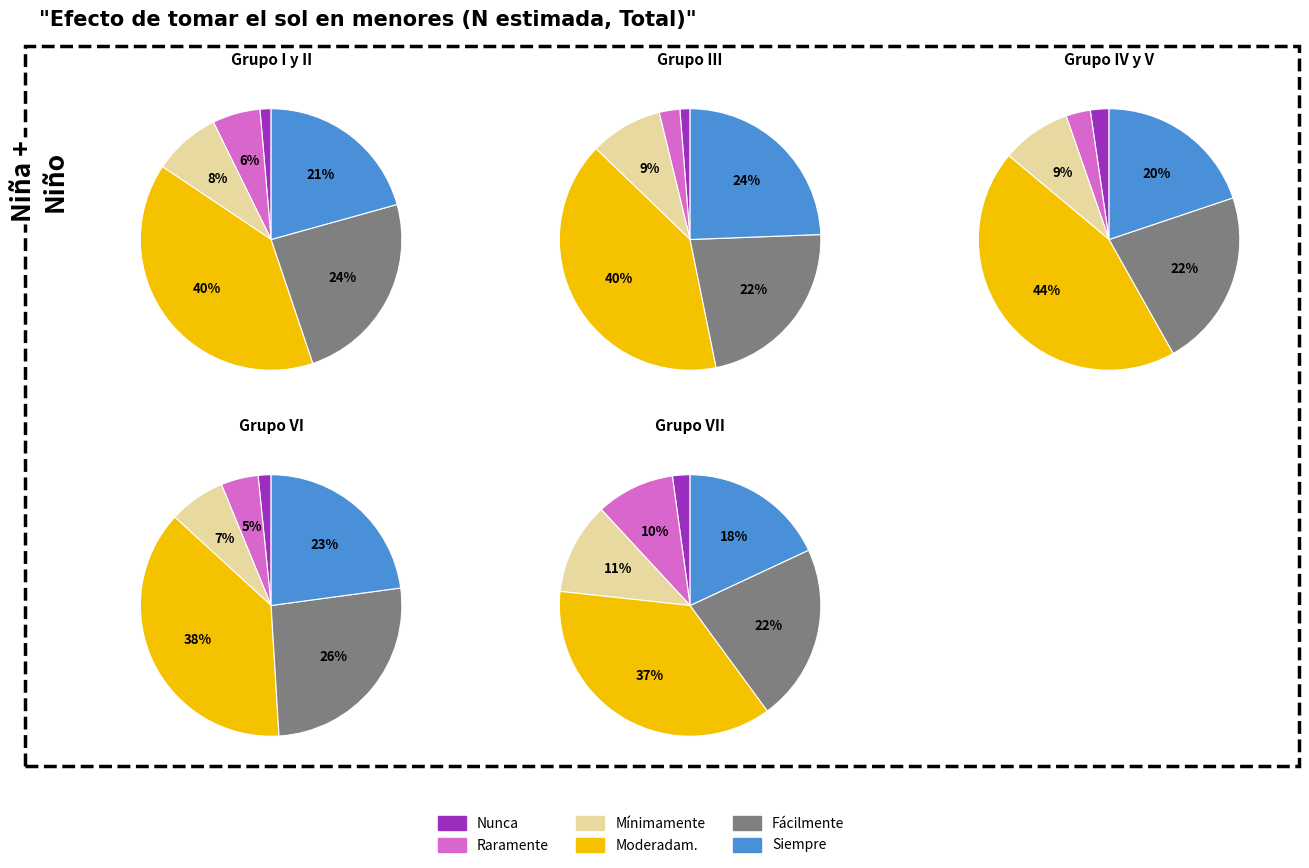

Which has a higher value, Nunca se quemaría or Se quemaría raramente?

Se quemaría raramente